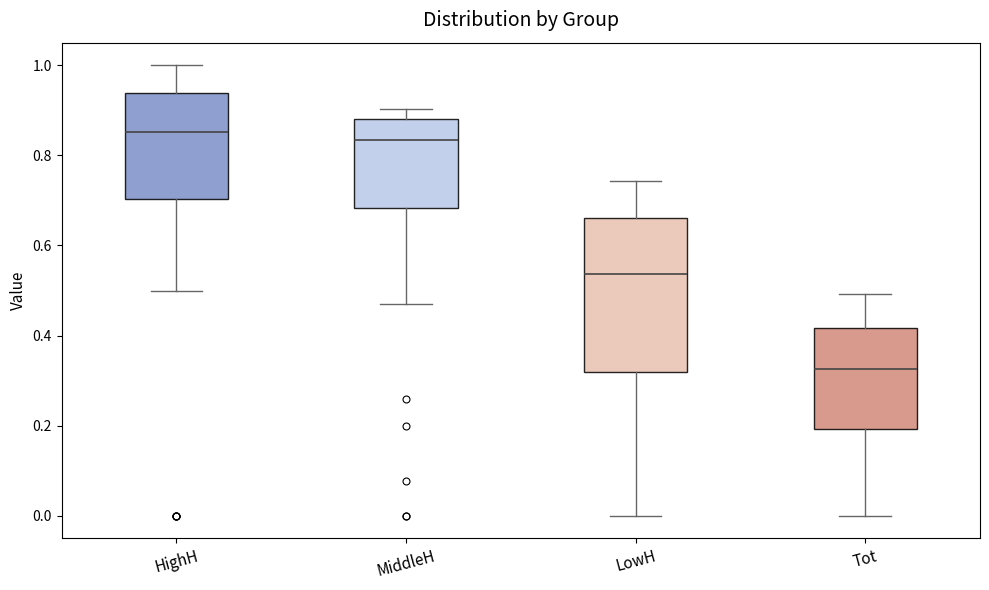

Reading left to right, read every box against the y-axis: the position of its median line, the range the box covers, and the ends of its whiskers. The values are not printed on the chart, so give them approximately, as read against the axis.

HighH: median 0.86, box 0.70 to 0.94, whiskers 0.50 to 1.00
MiddleH: median 0.84, box 0.68 to 0.88, whiskers 0.48 to 0.90
LowH: median 0.54, box 0.32 to 0.66, whiskers 0.00 to 0.74
Tot: median 0.32, box 0.20 to 0.42, whiskers 0.00 to 0.50